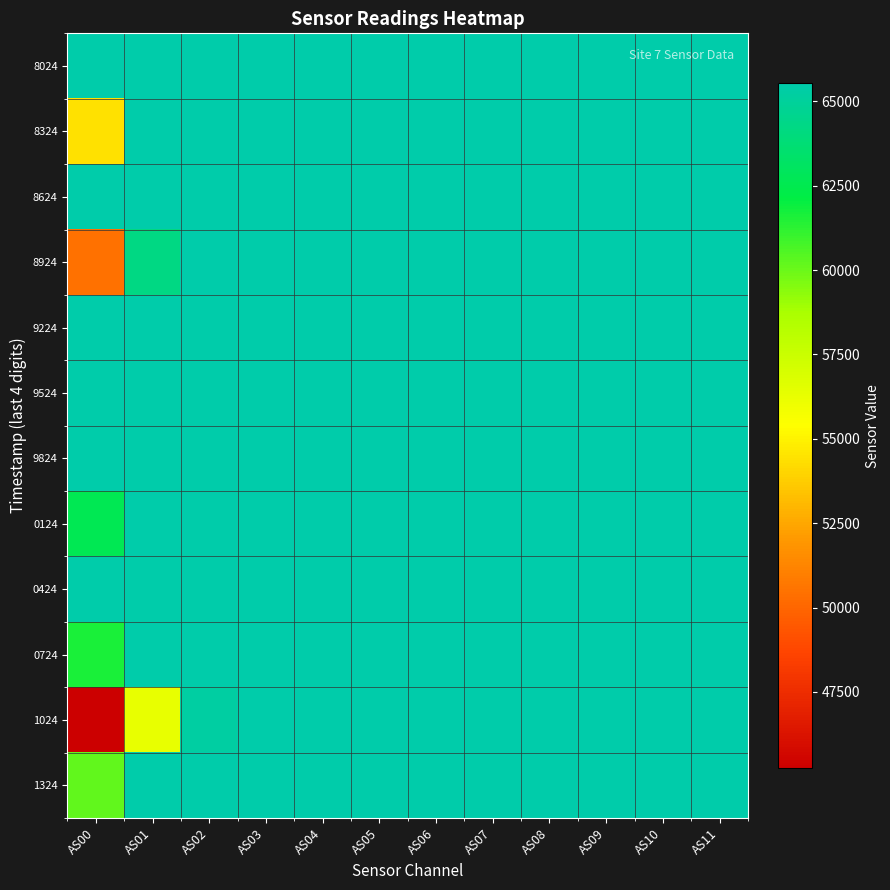

At AS01, list the series in order from smallest to largest.

1024, 8924, 8024, 8324, 8624, 9224, 9524, 9824, 0124, 0424, 0724, 1324